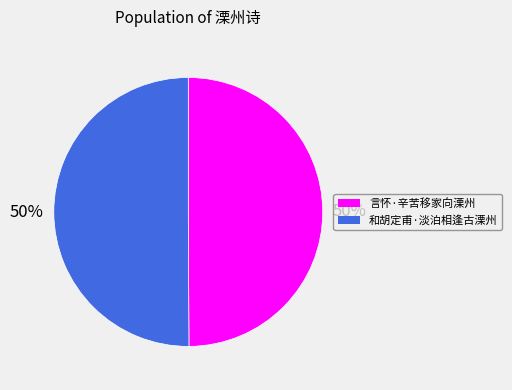

True or false: 言怀·辛苦移家向溧州 accounts for 45% of the total.

False